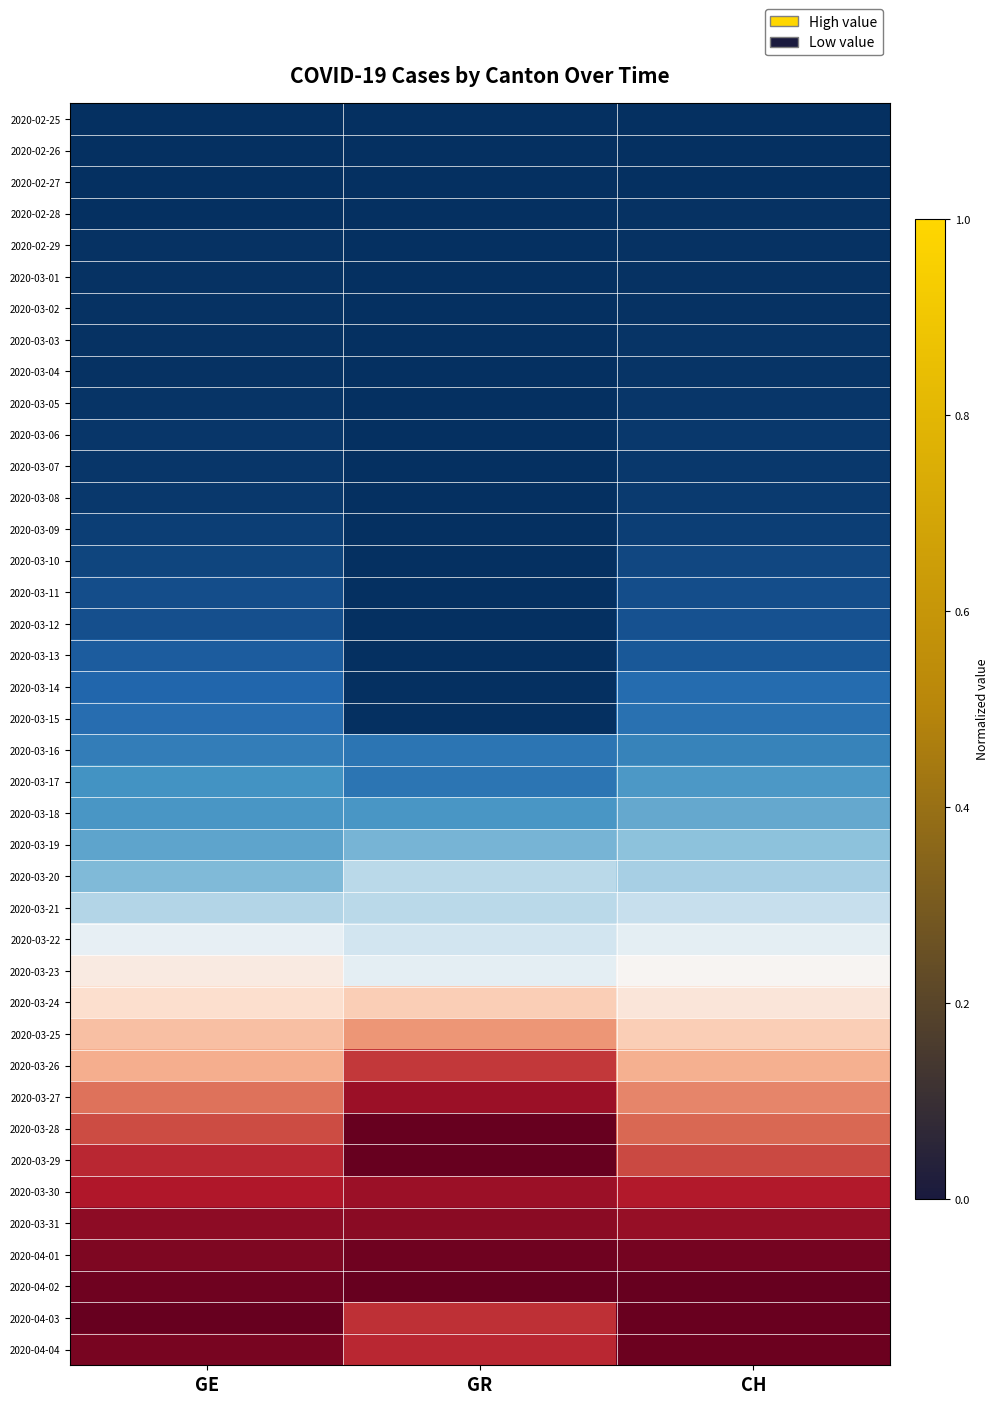

Count the number of data series in this chart.

40